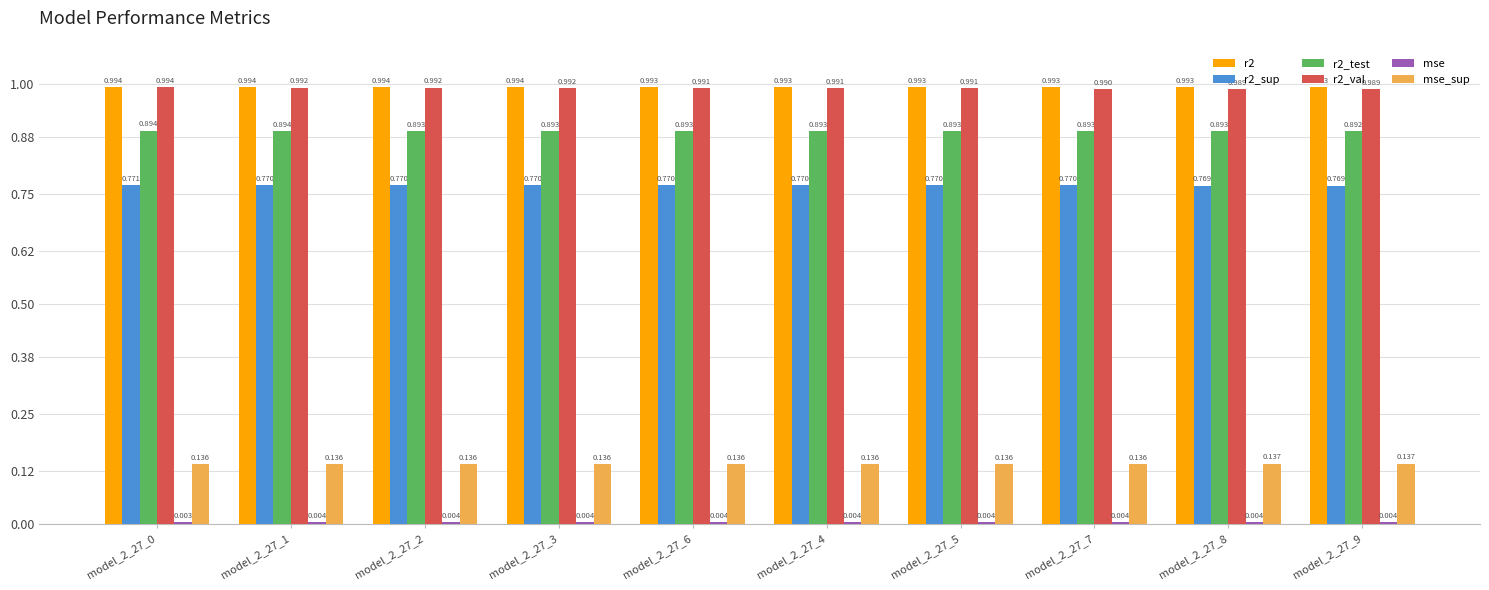

Is the value of r2_test at model_2_27_5 greater than the value of r2 at model_2_27_0?

No